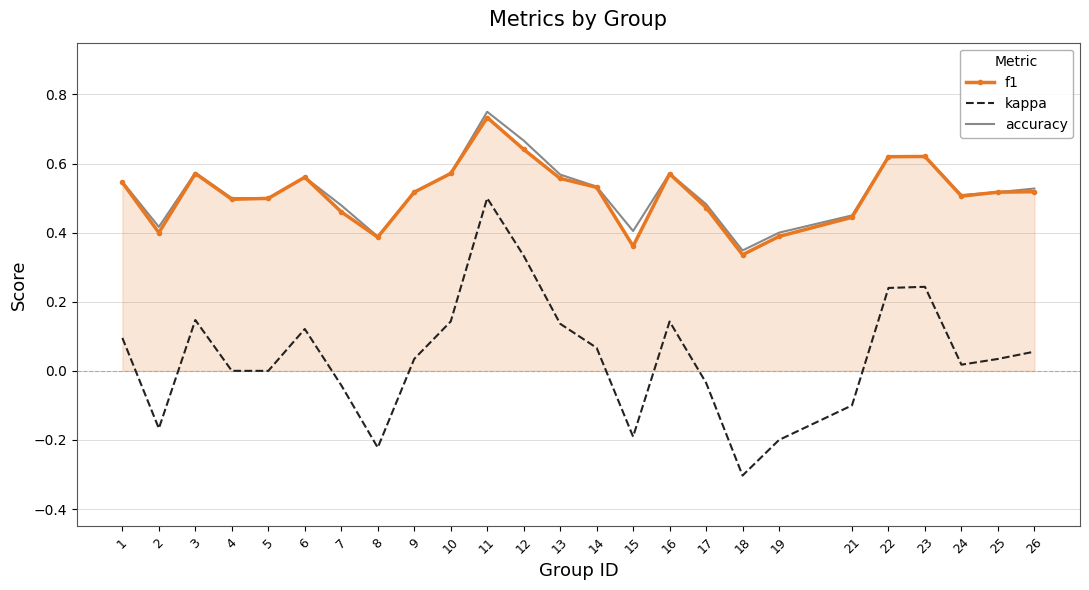

Which category has the lowest value in the accuracy series?

18